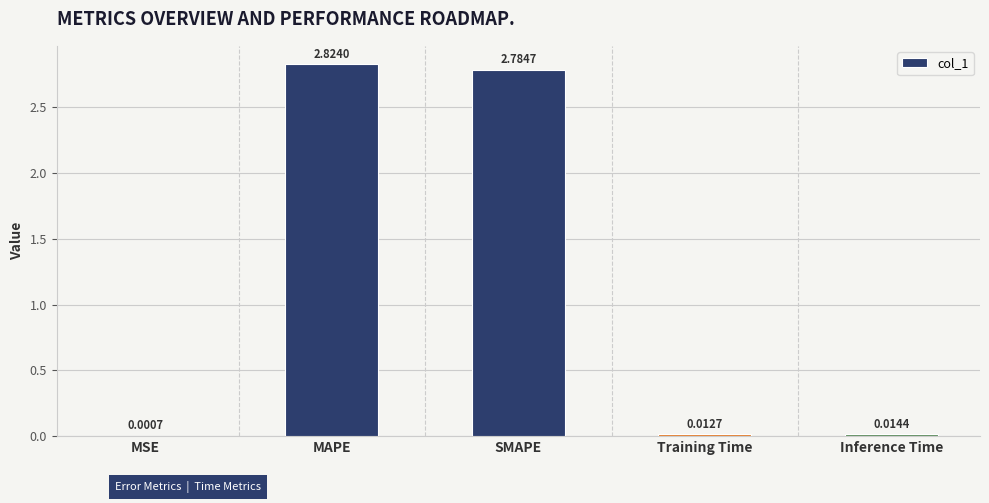

Which category has the highest value across all series?

MAPE